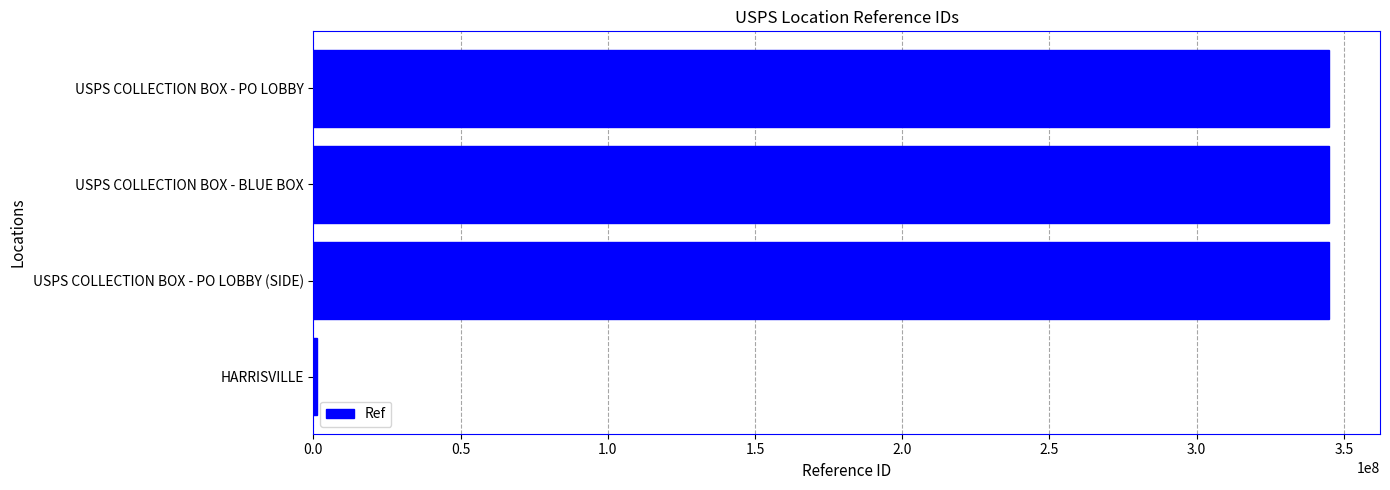

Does the chart contain stacked bars?

No